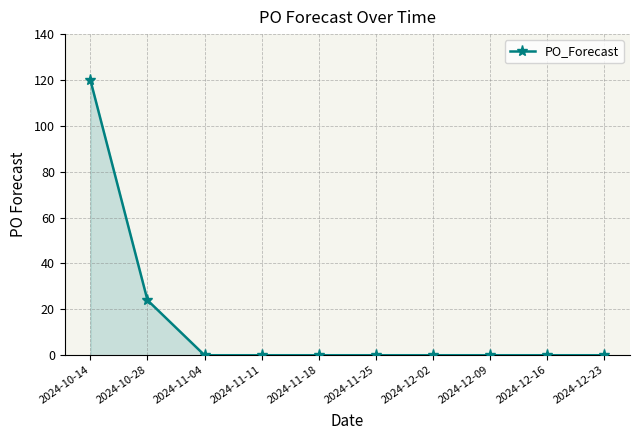

How many series are shown in this chart?

1